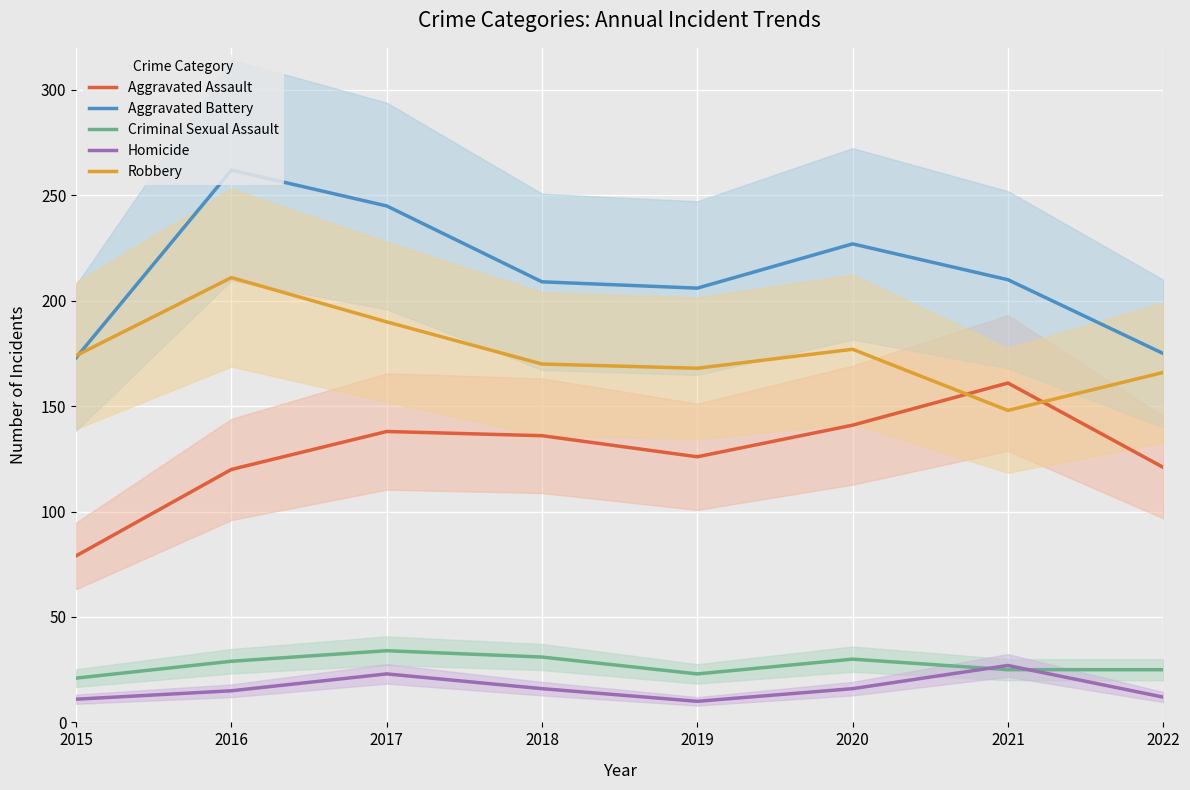

What is the difference between the maximum and second lowest values in the Aggravated Assault series?

41